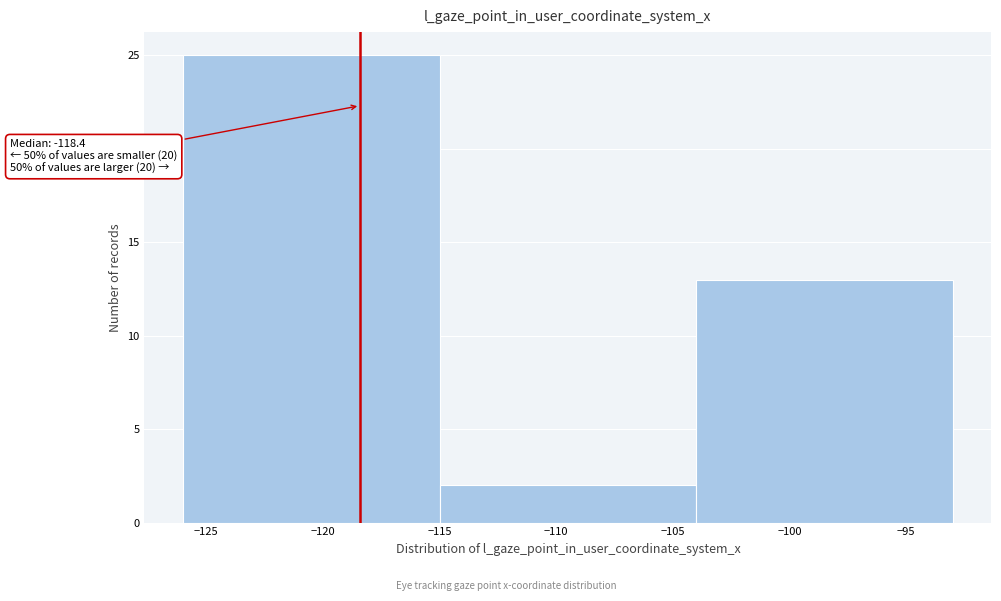

Which range on the x-axis has the tallest bar?

-126 to -115